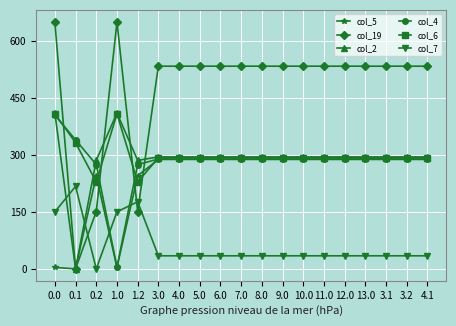

What is the sum of the col_6 values at 0.2 and 12.0?

521.1